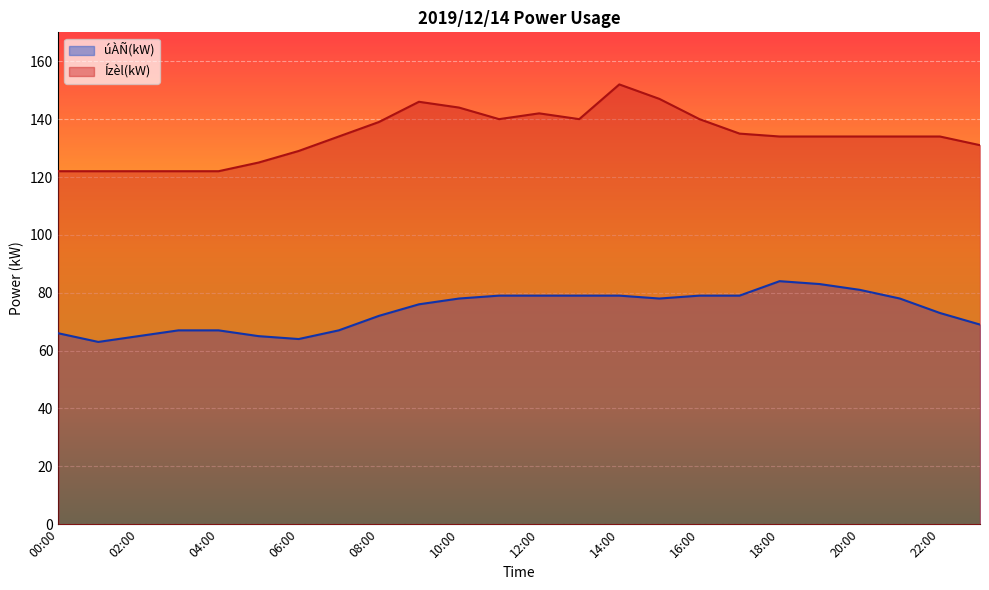

How many interior local peaks does the Ízèl(kW) series have?

3